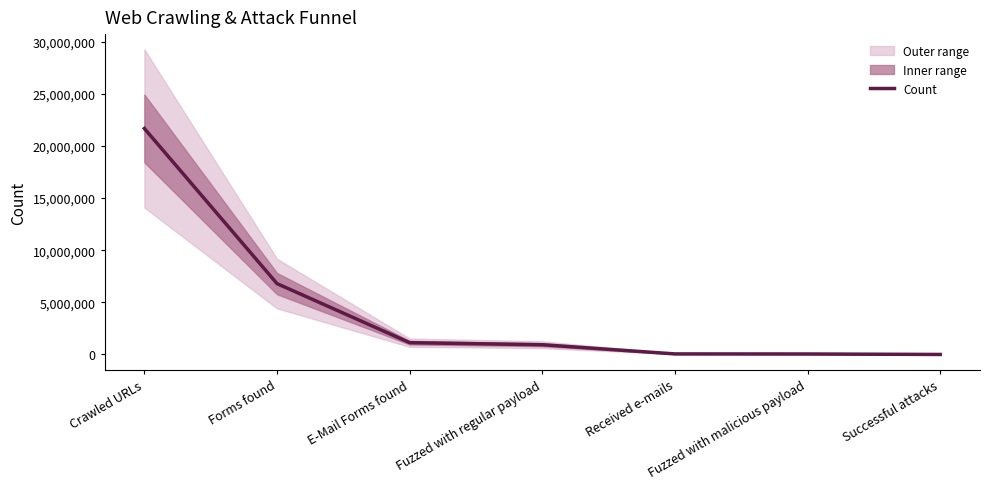

At which label does the data first exceed 934016?

Crawled URLs